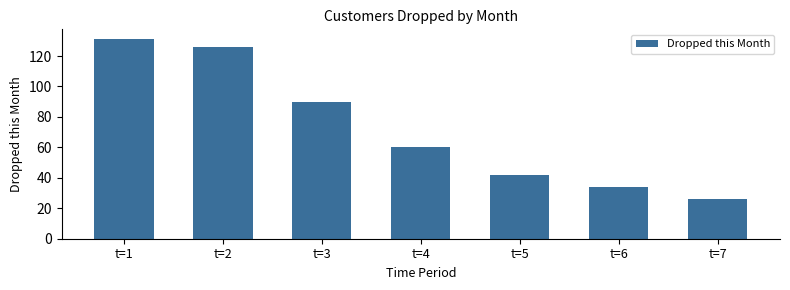

Which label corresponds to the largest value in the chart?

t=1